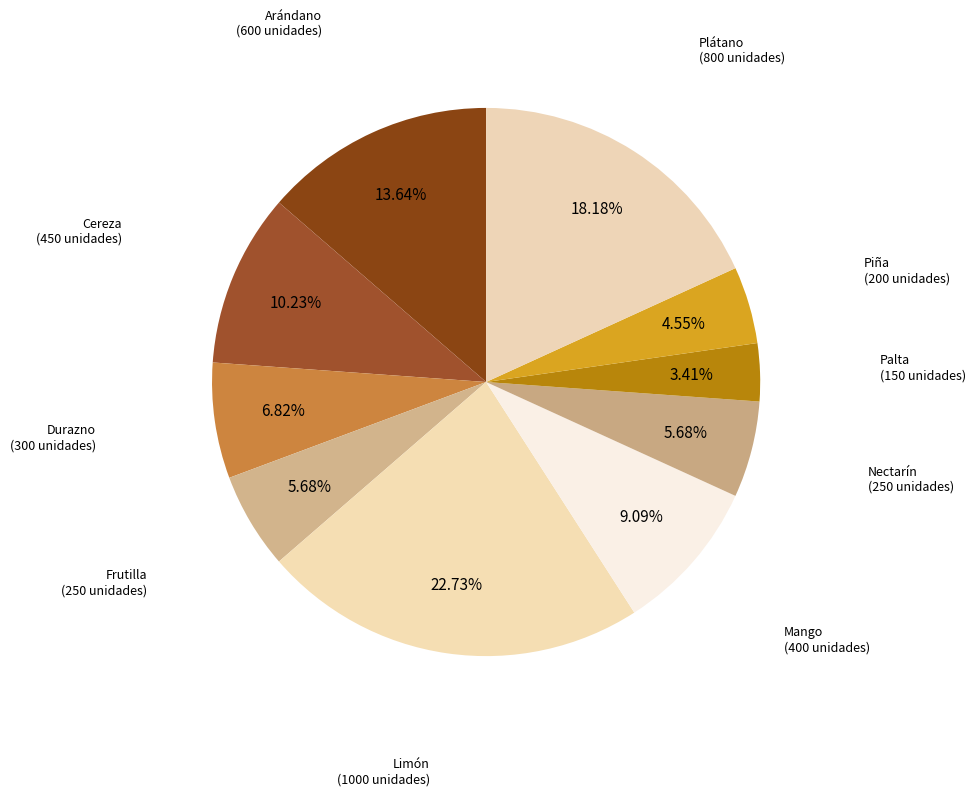

How many segments does this pie chart have?

10